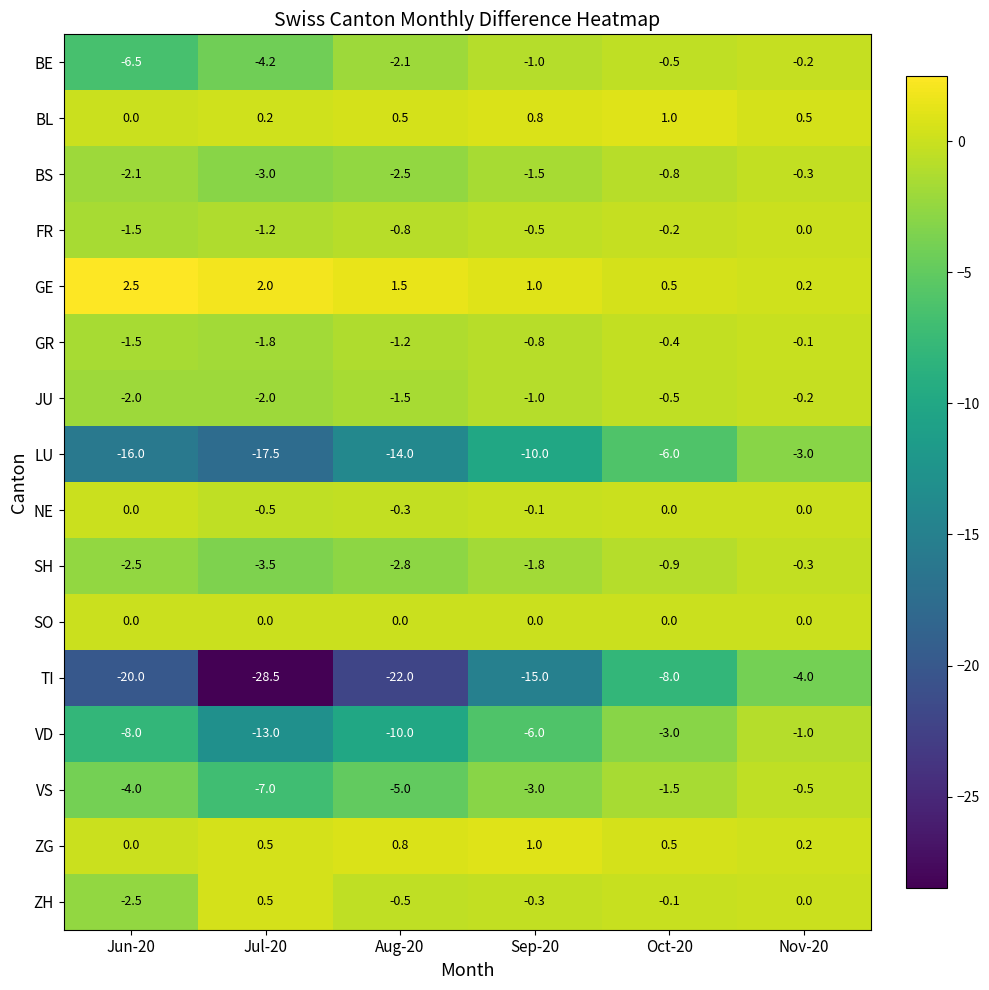

What is the spread (max minus min) of values at Nov-20?

4.5